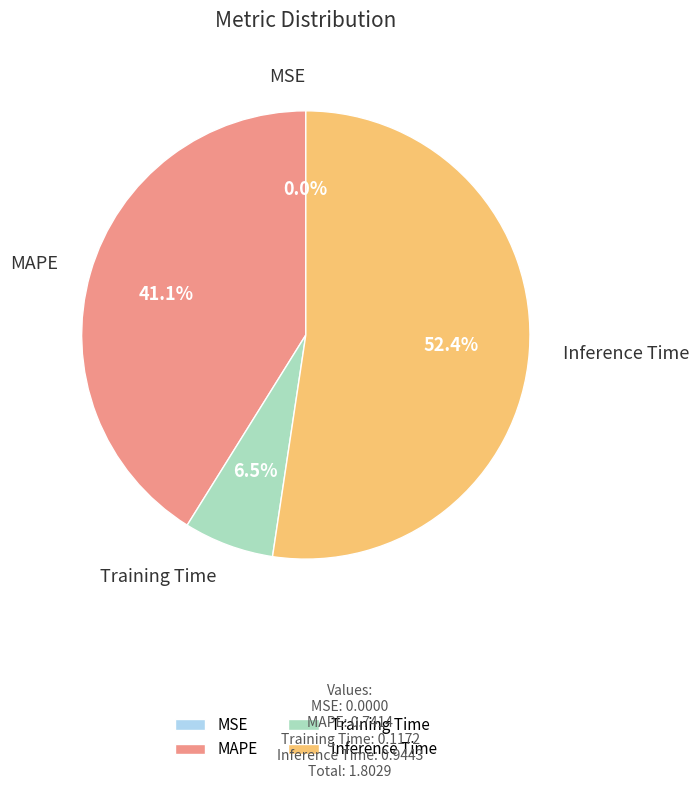

Which category has the biggest portion of the pie?

Inference Time